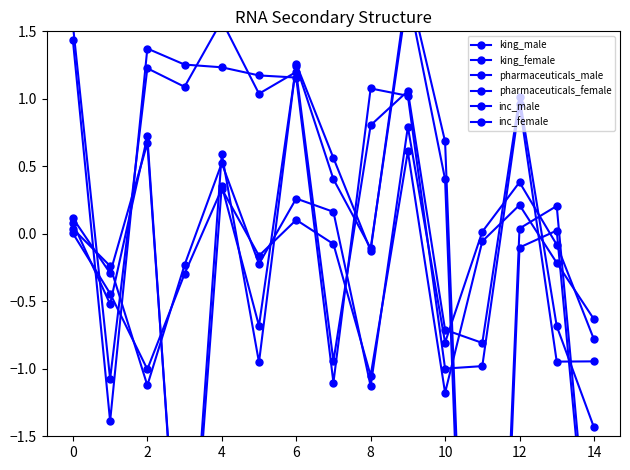

What is the average value of the pharmaceuticals_male series?

-0.3